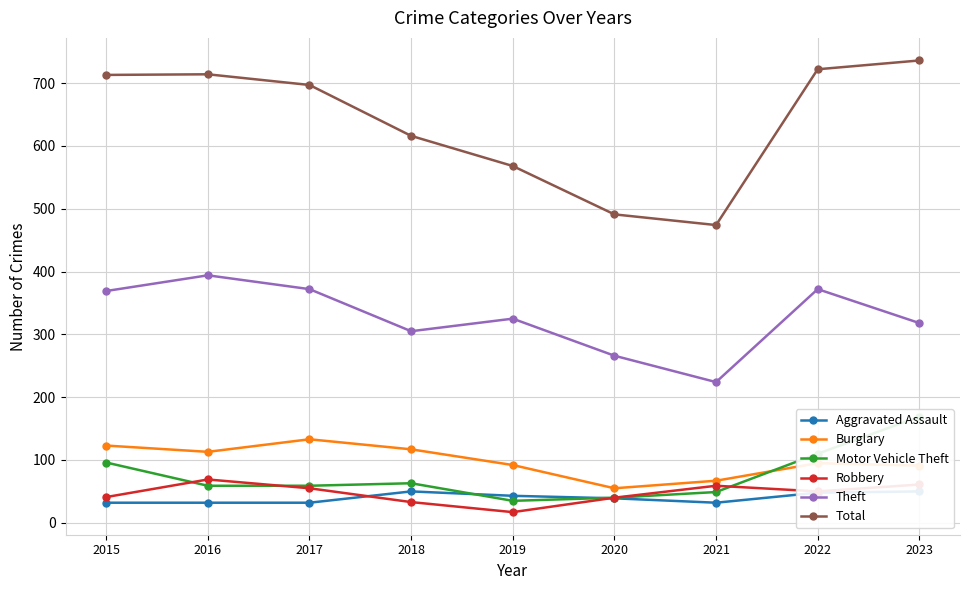

What is the sum of the Total values at 2020 and 2016?

1205